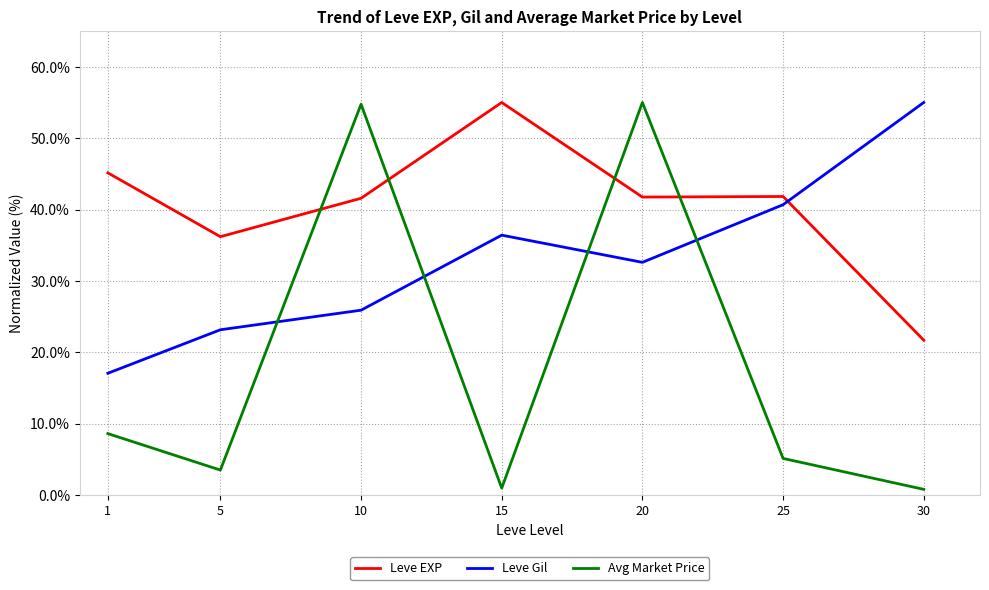

How many distinct data groups are displayed?

3